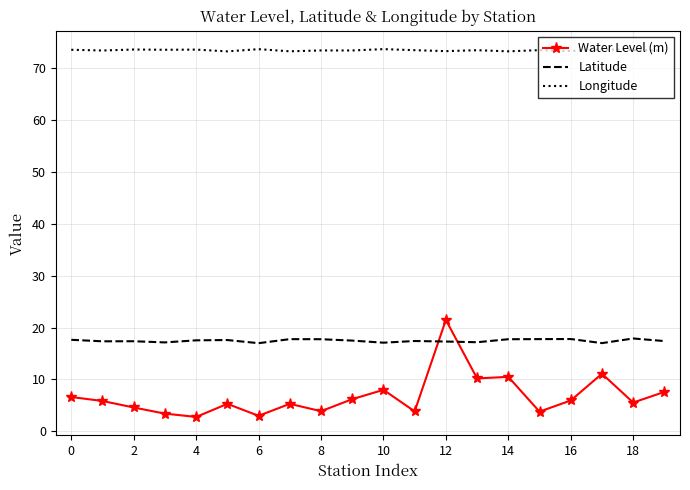

Rank the series by their maximum value, from highest to lowest.

Longitude, Water Level (m), Latitude